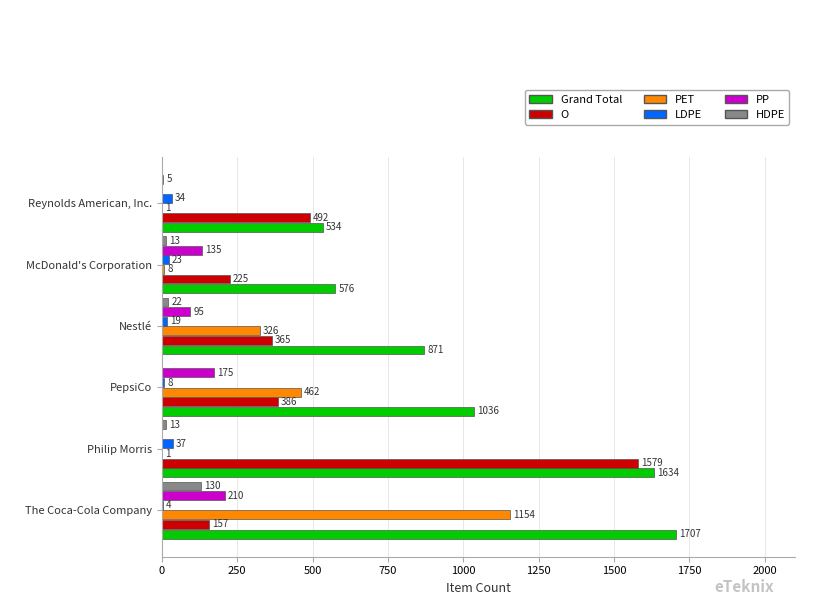

The HDPE series shows 22 at Nestlé. True or false?

True